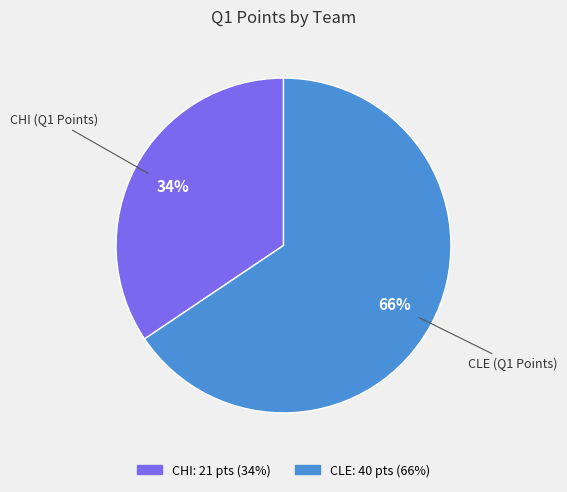

To the nearest percent, what is the average slice percentage?

50%